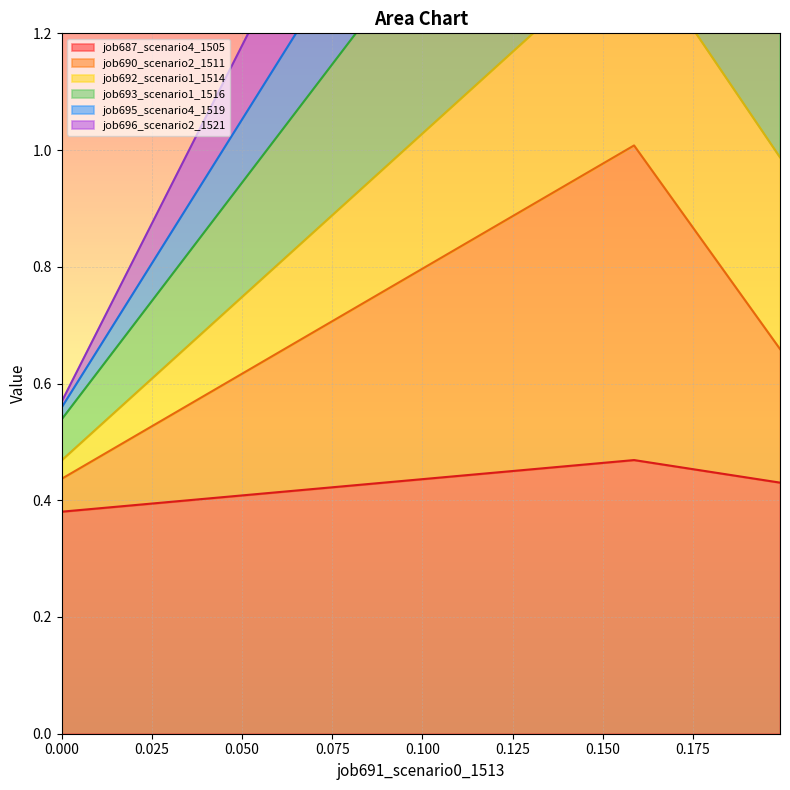

How many data points does each series have?

3